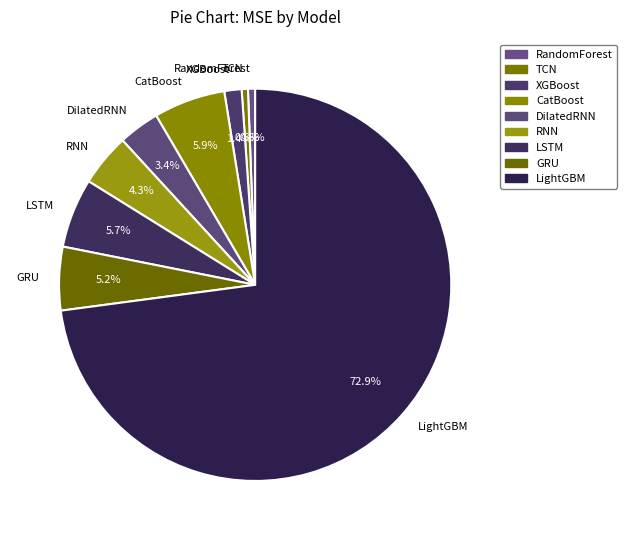

Which slice is the largest?

LightGBM